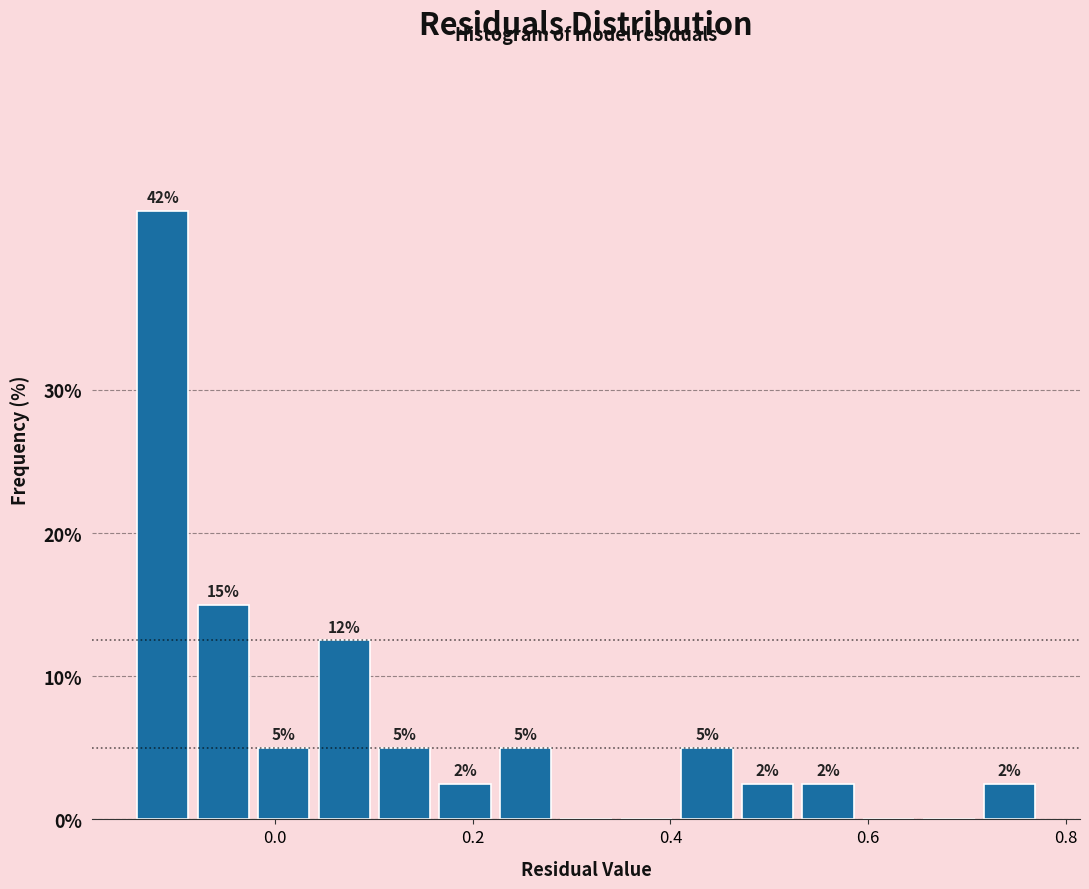

Read against the x-axis, roughly where is the centre of the tallest bar?

-0.12